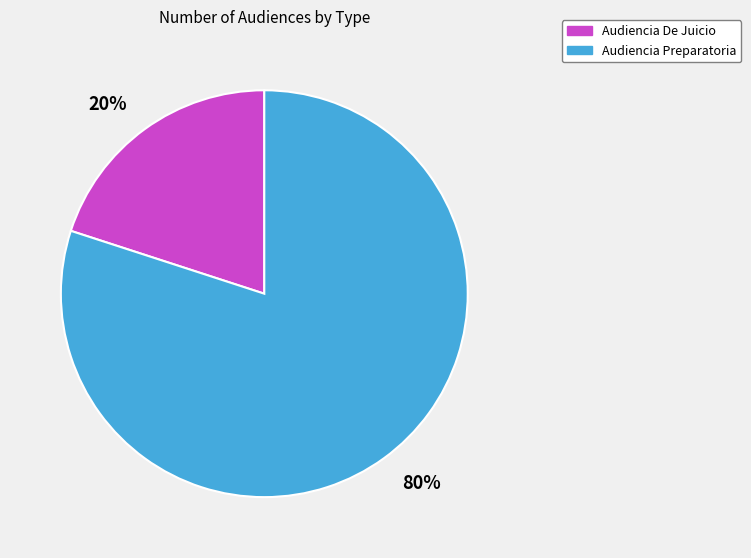

To the nearest percent, what is the average slice percentage?

50%